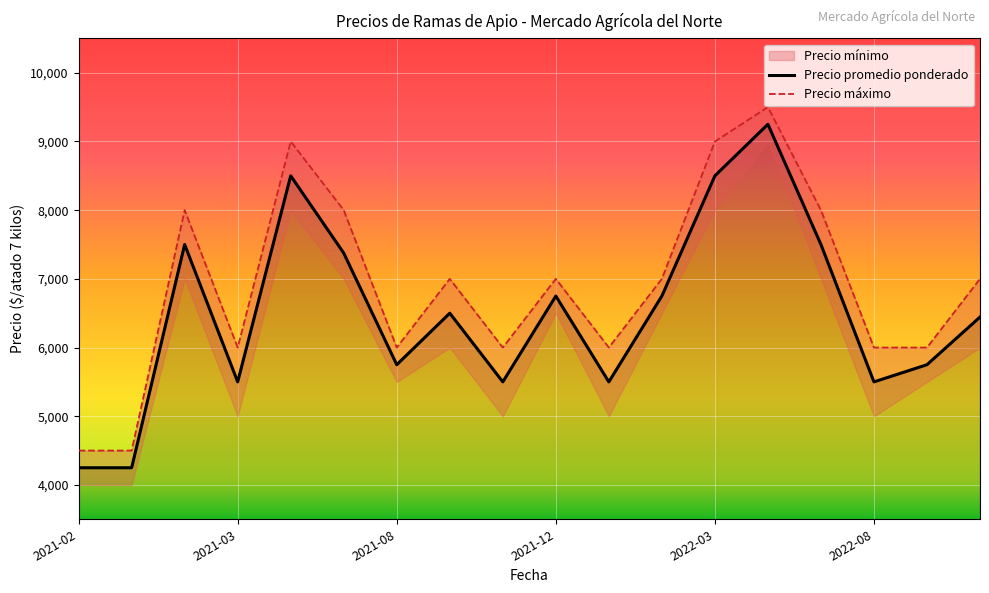

How many data points in Precio promedio ponderado are less than 6500?

9